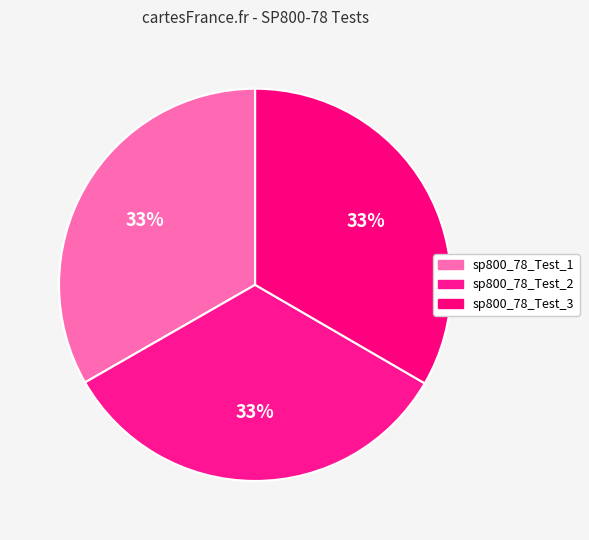

The sp800_78_Test_3 slice represents 23% of the pie. True or false?

False